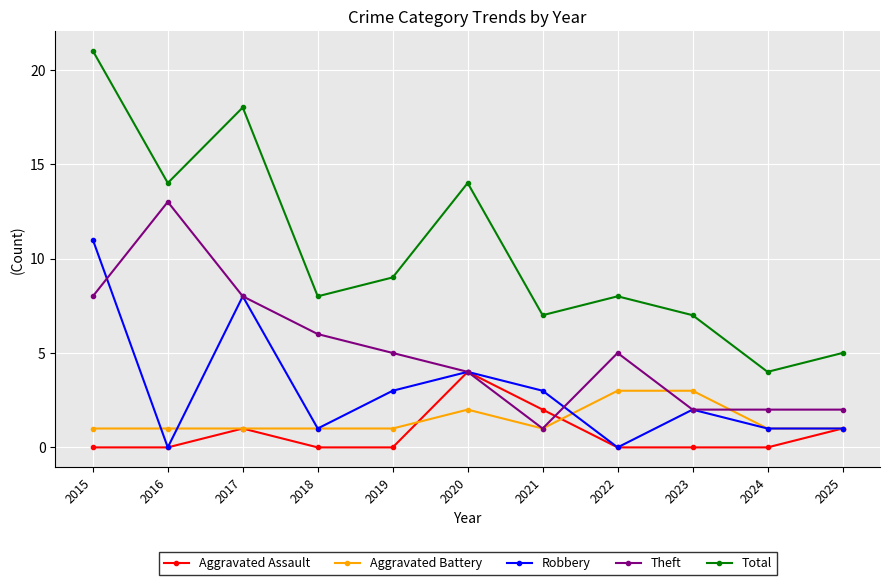

At which category is the sum across all series the highest?

2015